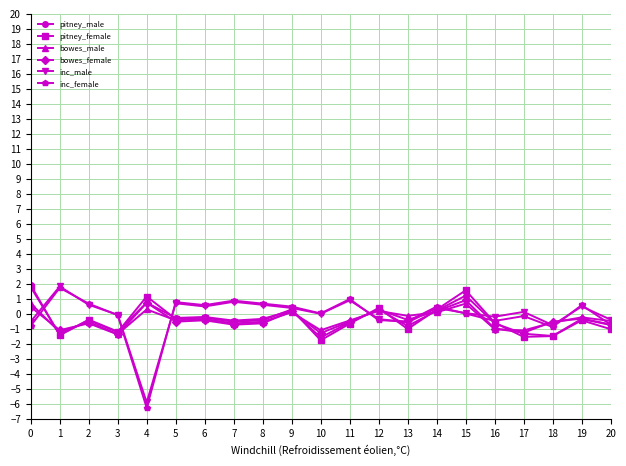

True or false: inc_male has a value of -0.5 at 0.

True